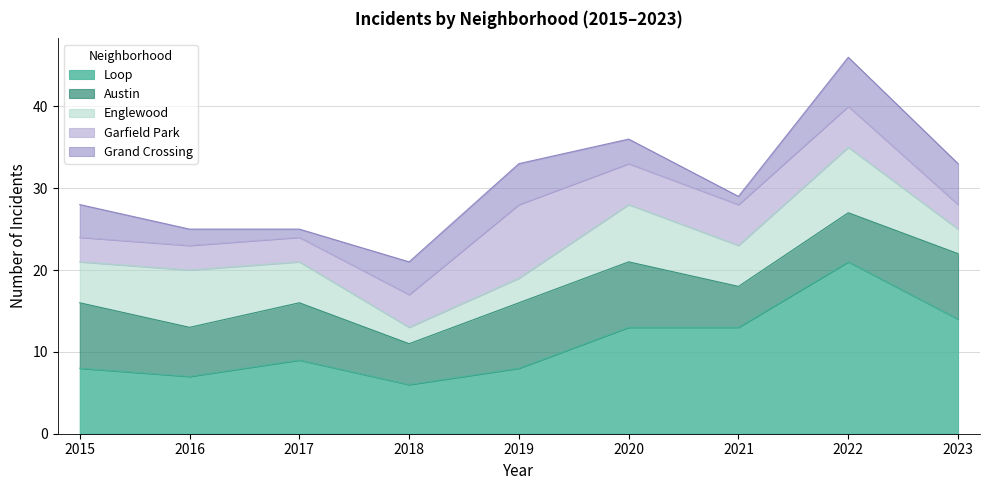

True or false: Garfield Park has more than 0 interior local peaks.

True